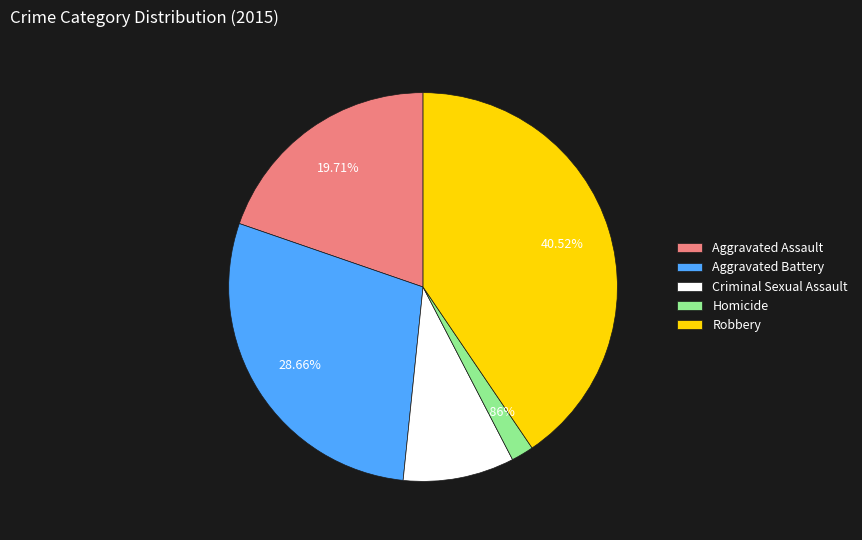

How many segments does this pie chart have?

5